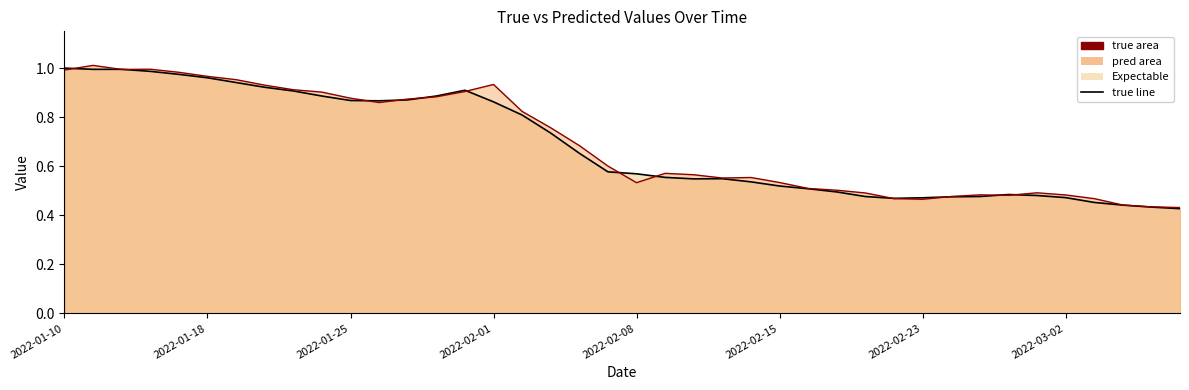

How many lines are shown in the chart?

2